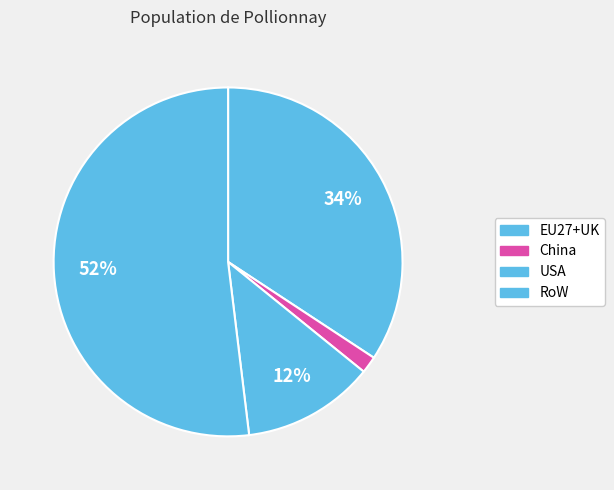

Is it true that USA is 27% of the pie?

False